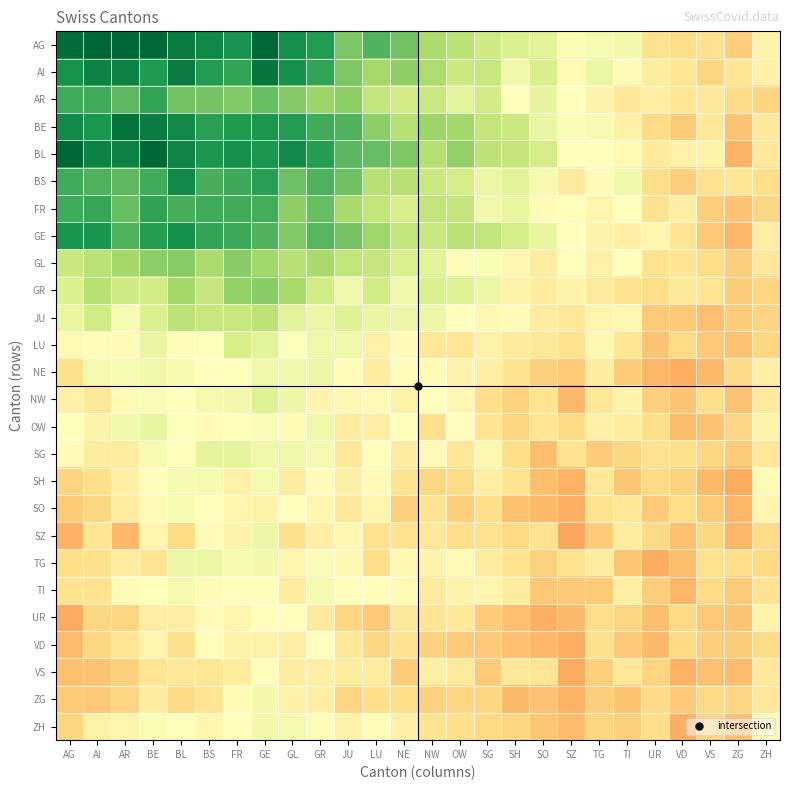

How many categories are shown in the chart?

26